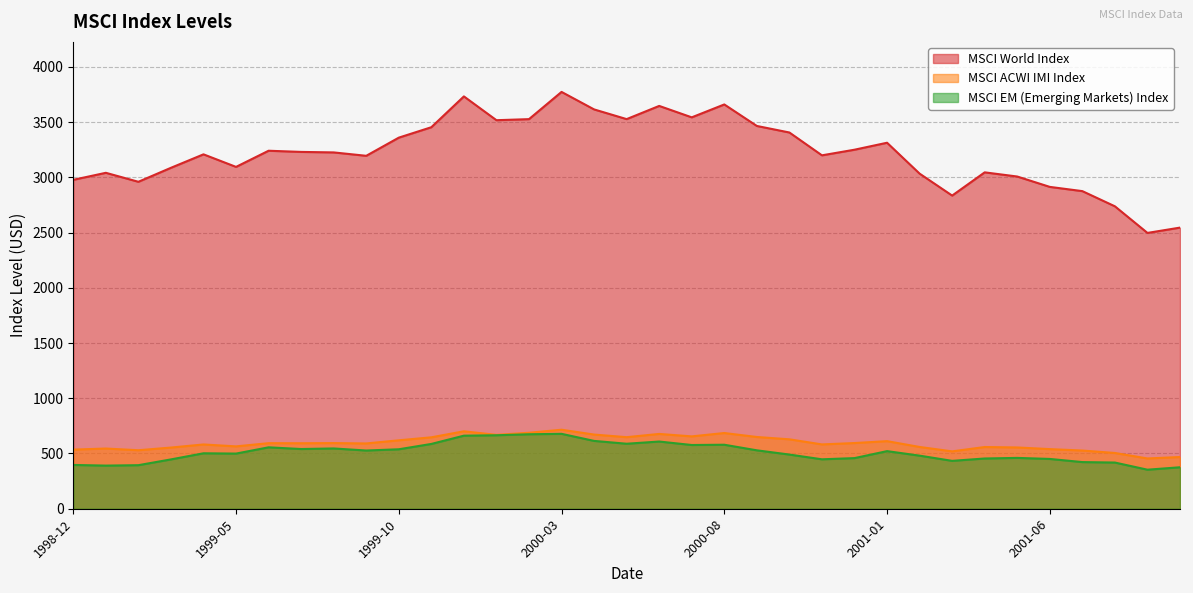

At which category does MSCI World Index reach its first local peak?

1999-01